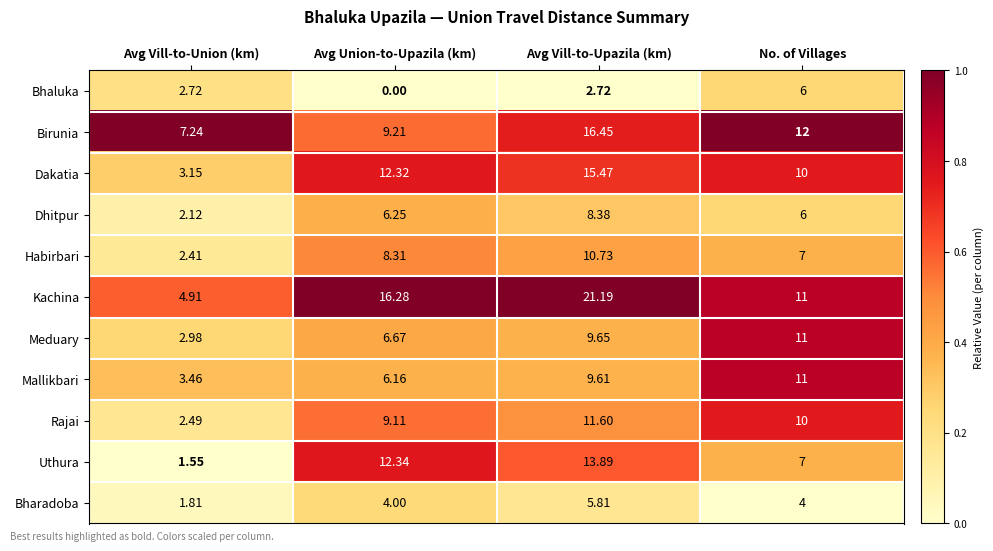

What is the difference between the highest and lowest values at No. of Villages?

8.0